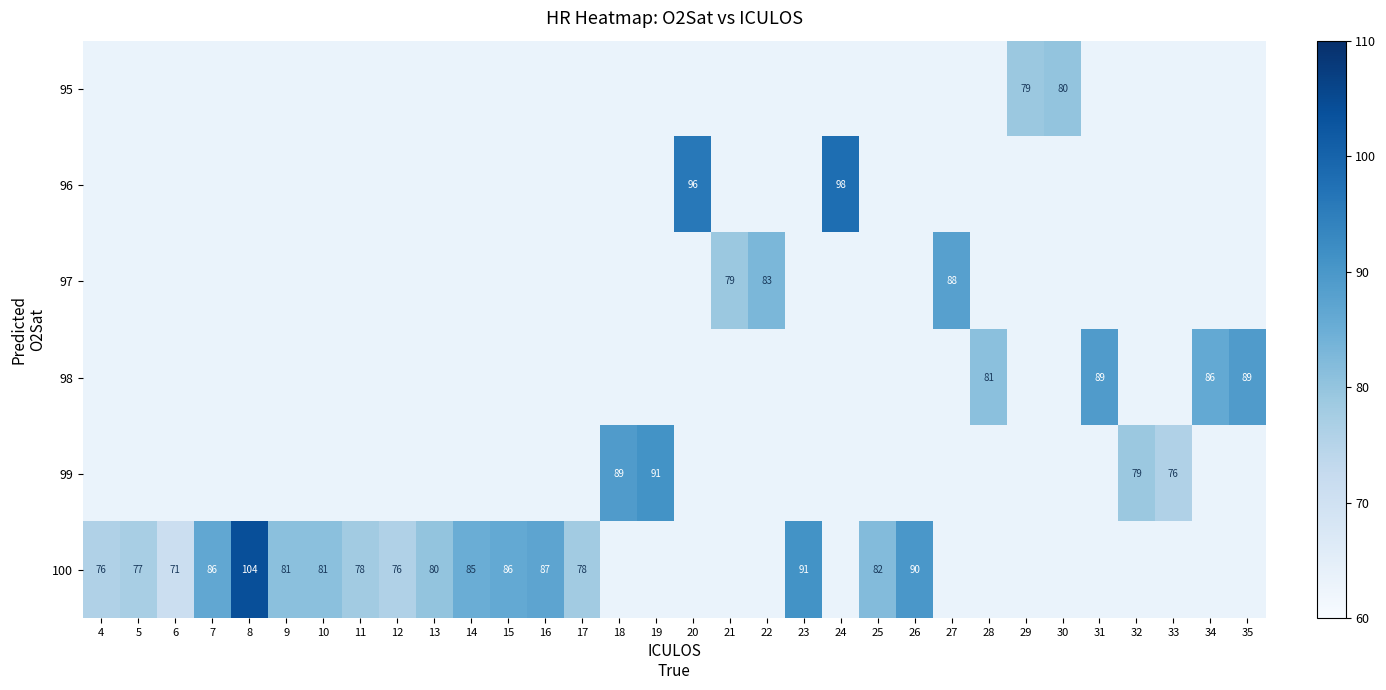

Which category has the lowest value across all series?

6